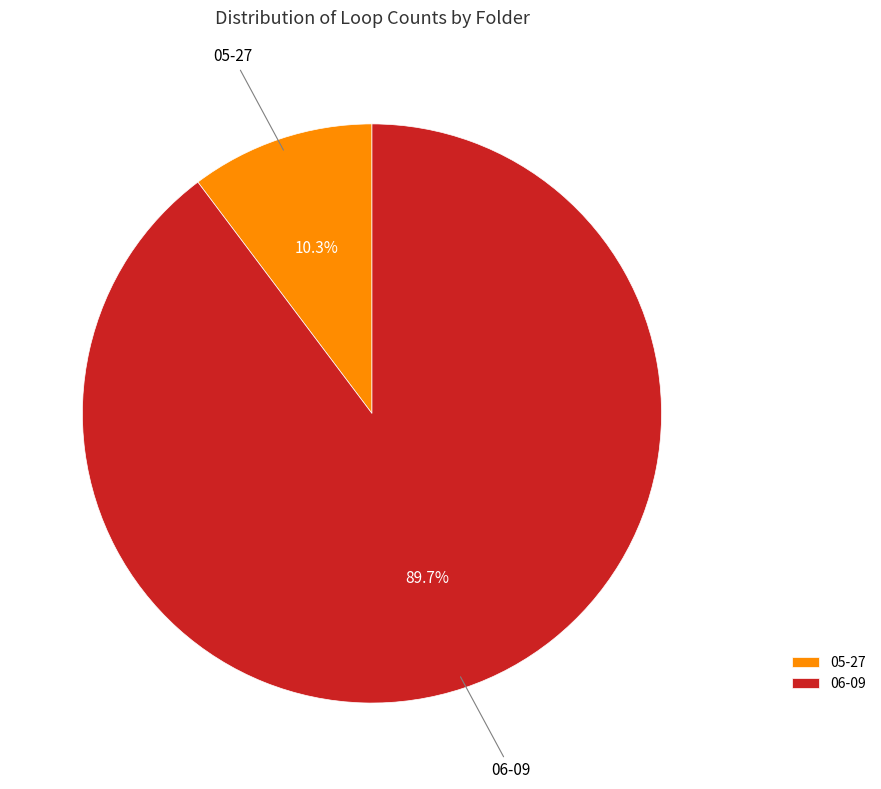

What is the total percentage of 05-27 and 06-09?

100.0%